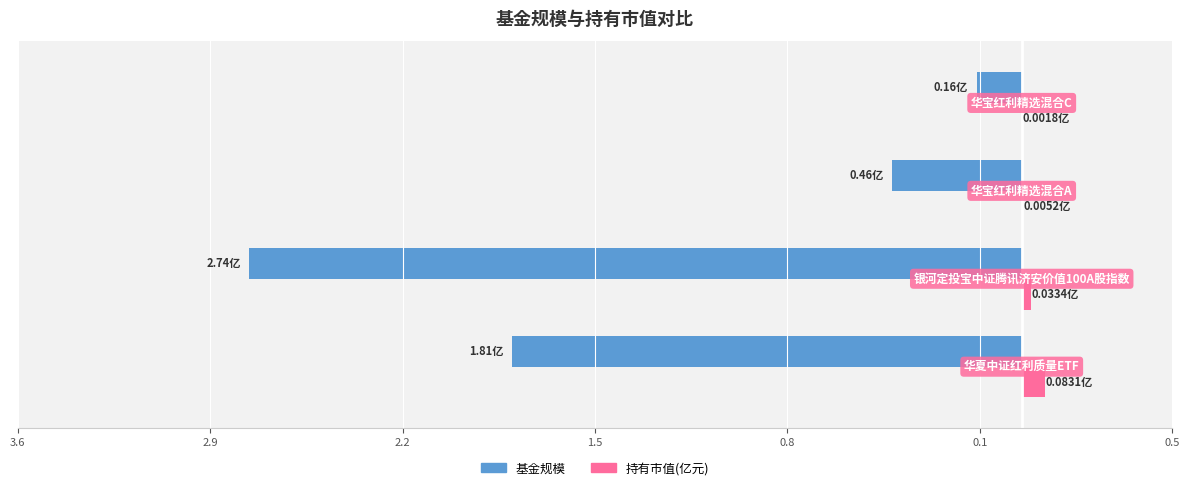

What are all the series names shown in the legend?

基金规模, 持有市值(亿元)